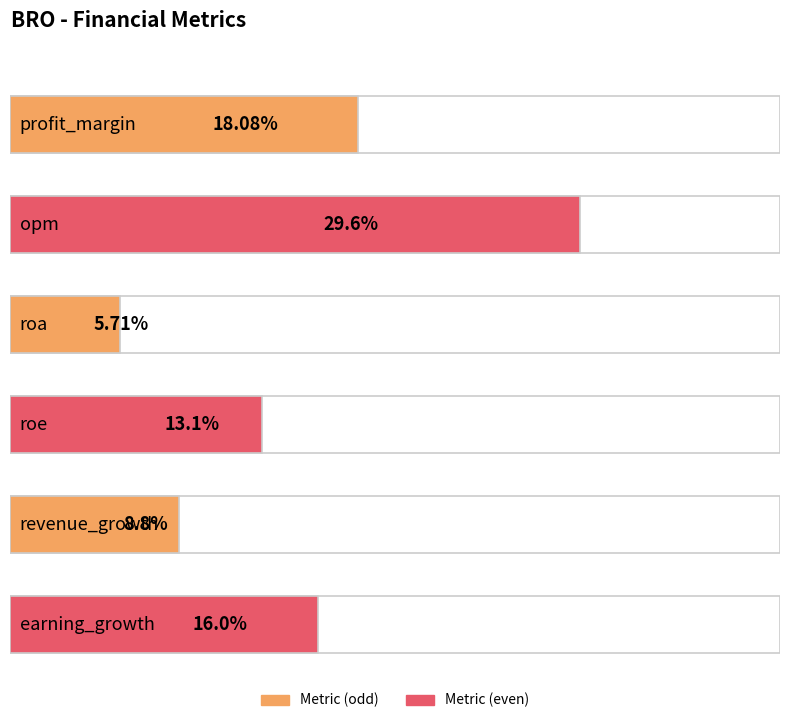

What is the label of the 3rd bar from the left?

roa